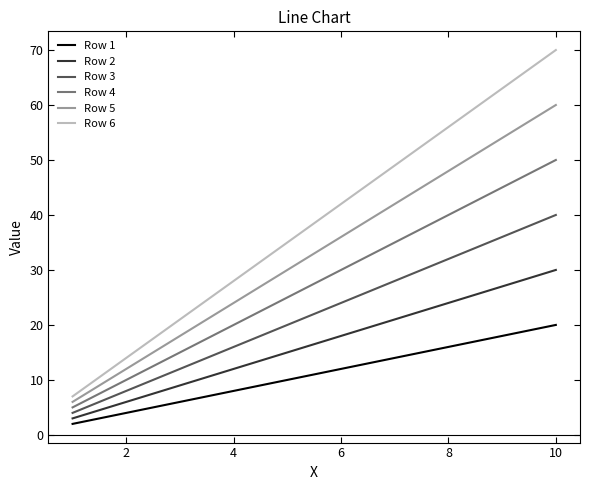

Which series has the largest range (max minus min)?

Row 6